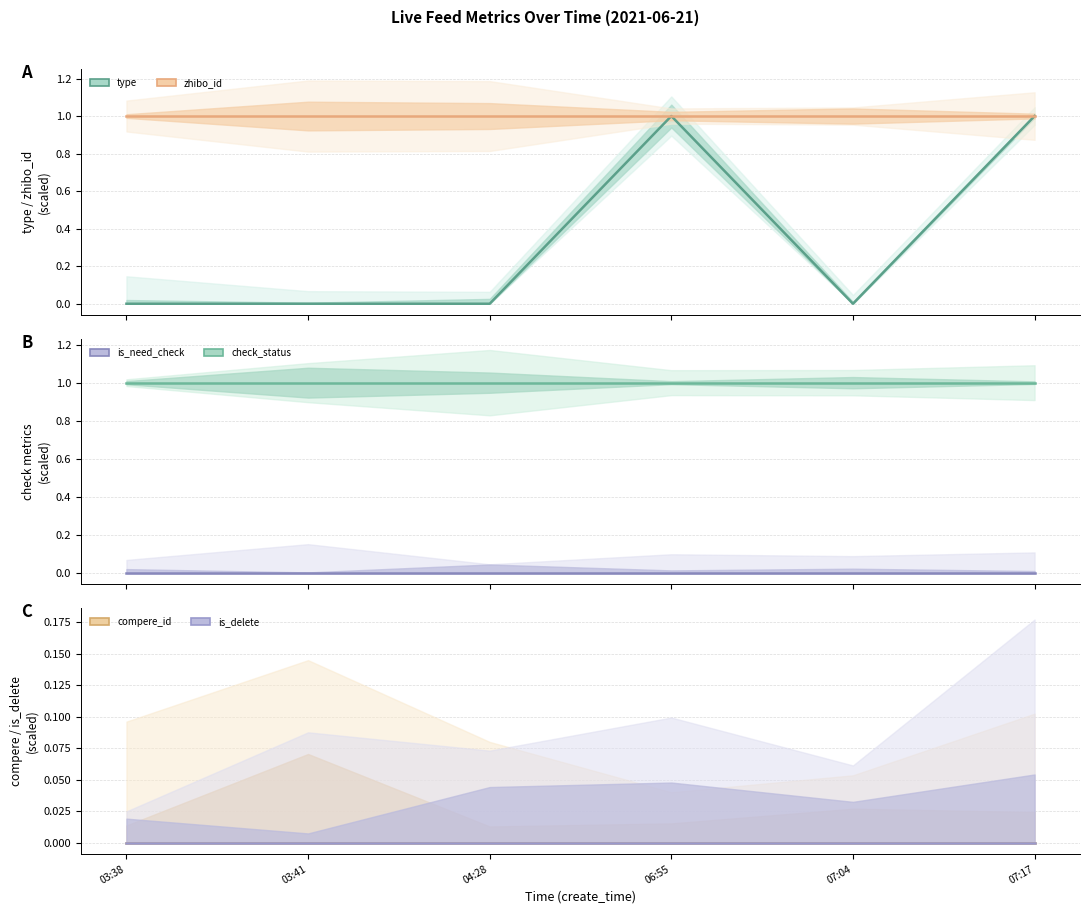

What is the label of the 3rd point from the left?

04:28